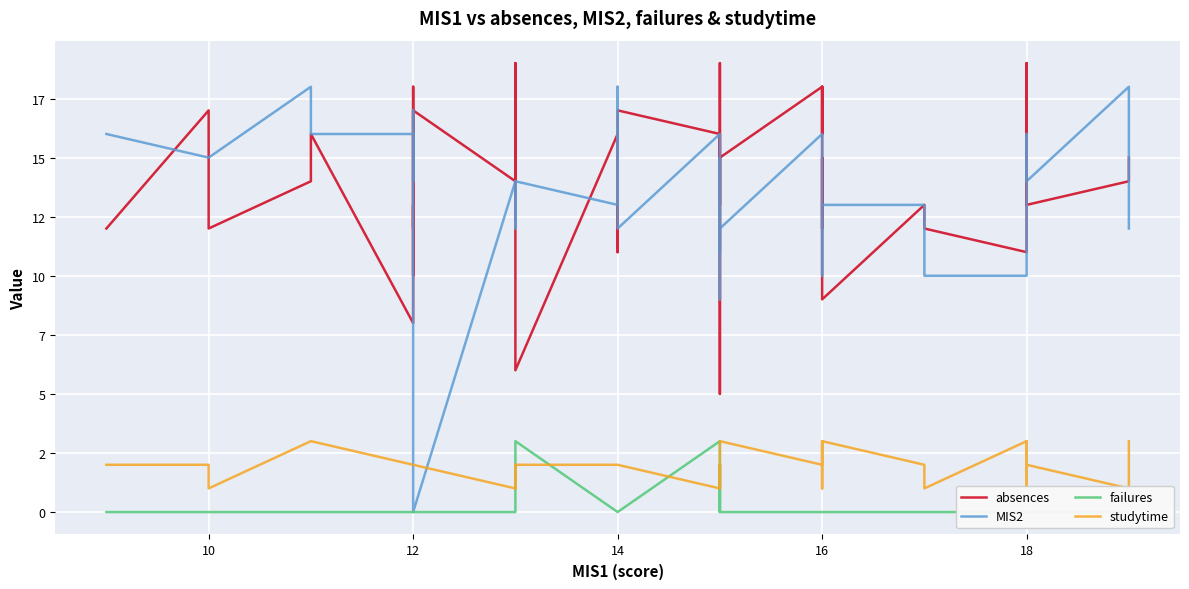

Reading left to right, list all the values displayed in this chart.

absences: 12	17	12	14	16	8	13	12	18	10	17	14	17	19	6	16	11	17	16	13	15	19	14	5	14	15	18	16	18	12	15	9	13	12	11	19	13	13	14	15
MIS2: 16	15	15	18	16	16	14	17	13	11	0	14	12	14	14	13	18	12	16	14	9	15	15	12	11	12	16	15	10	12	12	13	13	10	10	14	16	14	18	12
failures: 0	0	0	0	0	0	0	0	0	0	0	0	0	0	3	0	0	0	3	0	2	0	0	0	0	0	0	0	0	0	0	0	0	0	0	0	0	0	0	0
studytime: 2	2	1	3	3	2	2	2	2	2	2	1	2	1	2	2	2	2	1	1	1	2	2	2	1	3	2	3	2	1	2	3	2	1	3	1	3	2	1	3